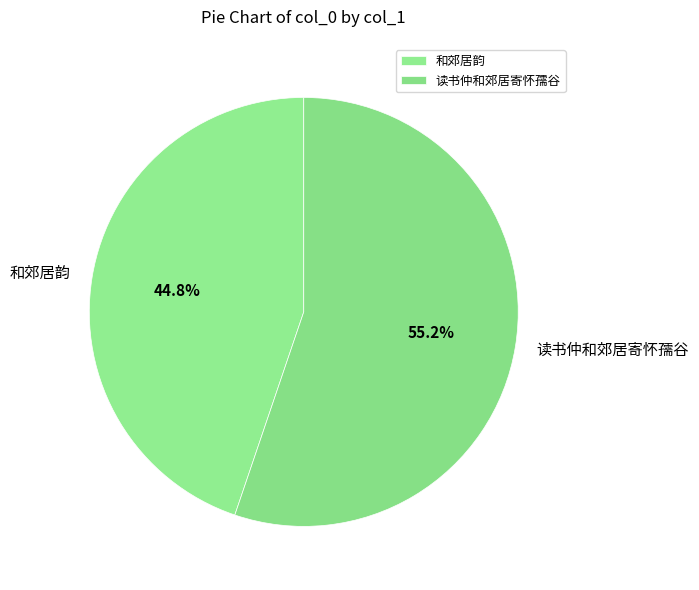

What percentage is NOT represented by 和郊居韵?

55.2%